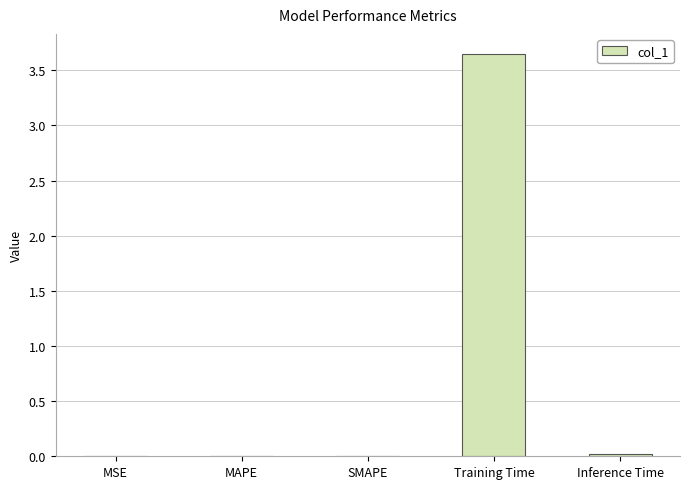

The chart shows a value of 0.0 at SMAPE. True or false?

True